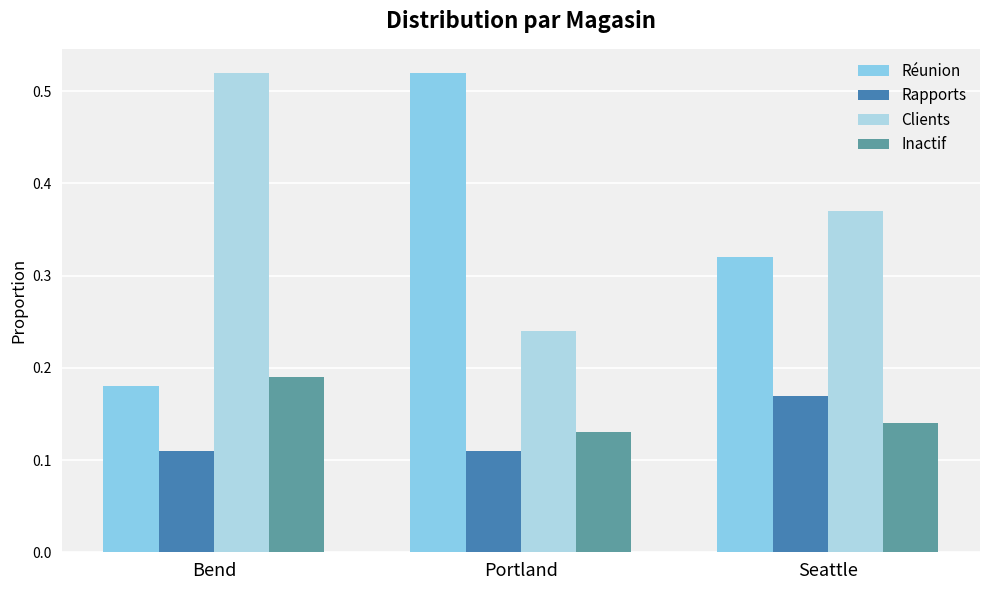

What are all the series names shown in the legend?

Réunion, Rapports, Clients, Inactif